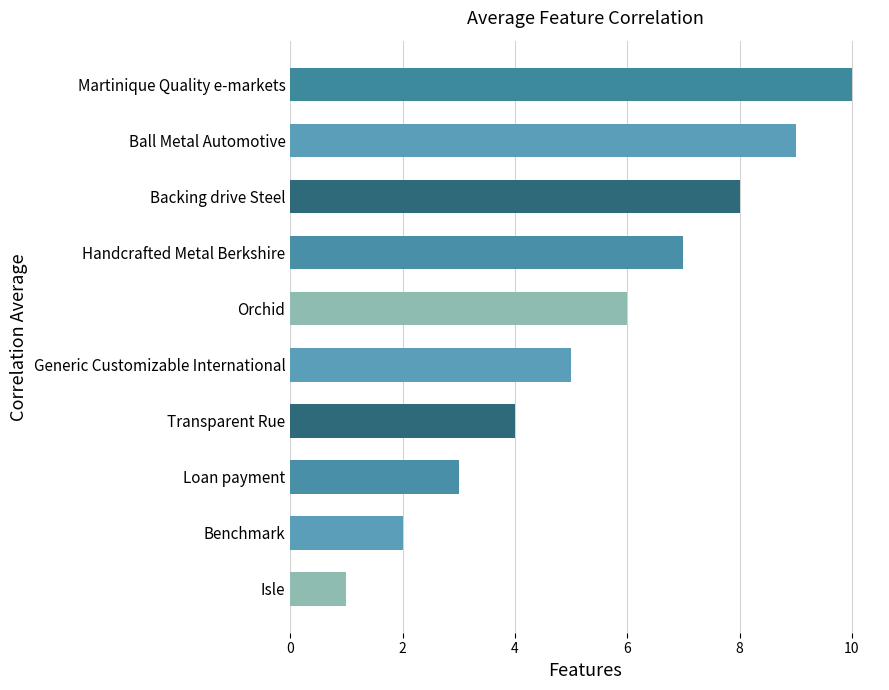

What is the difference between the values at Transparent Rue and Backing drive Steel?

4